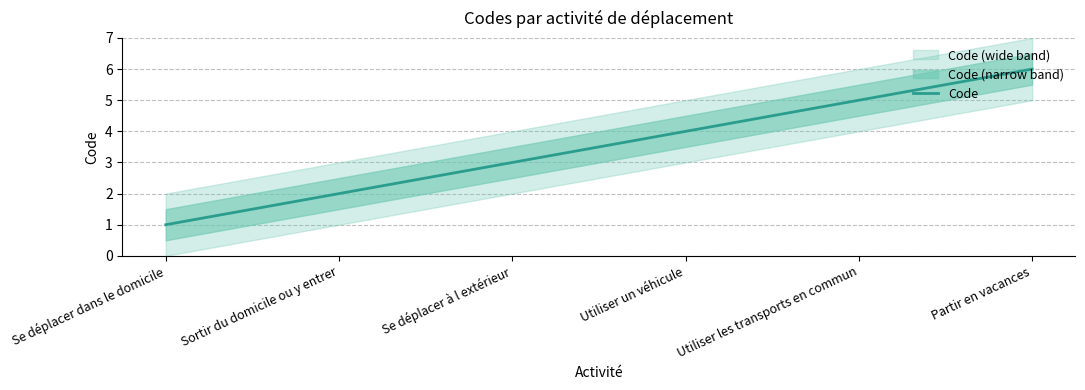

The value at Partir en vacances is 6. True or false?

True